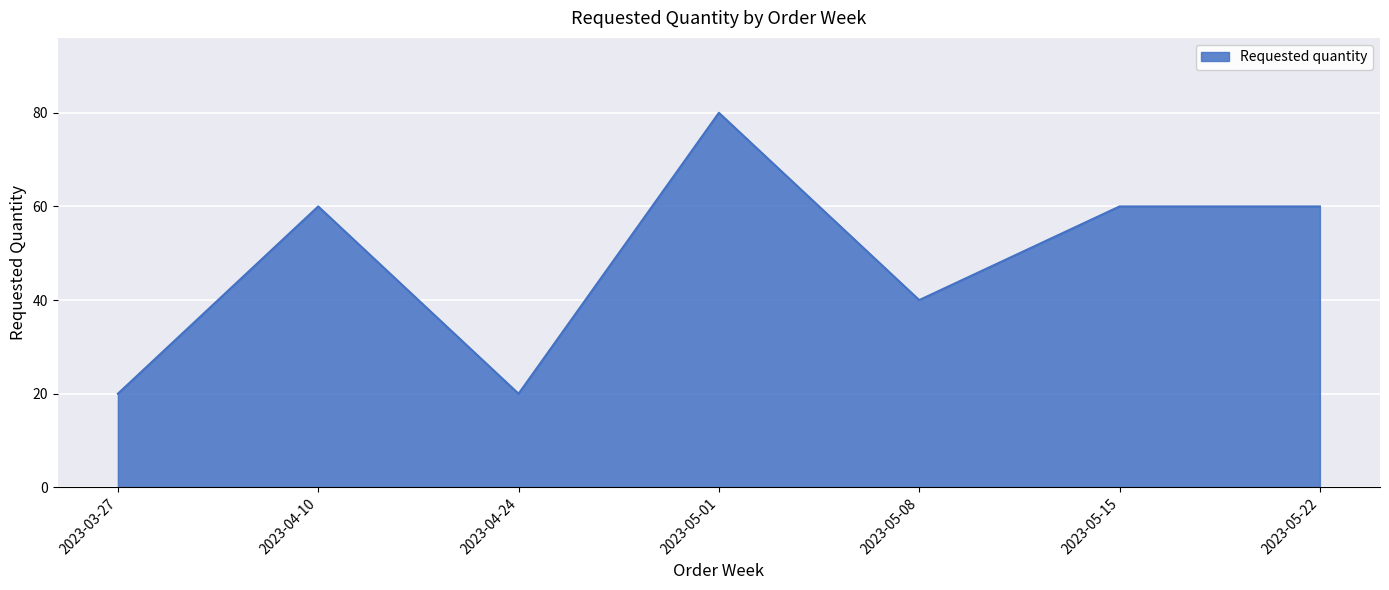

How many values are below 60?

3